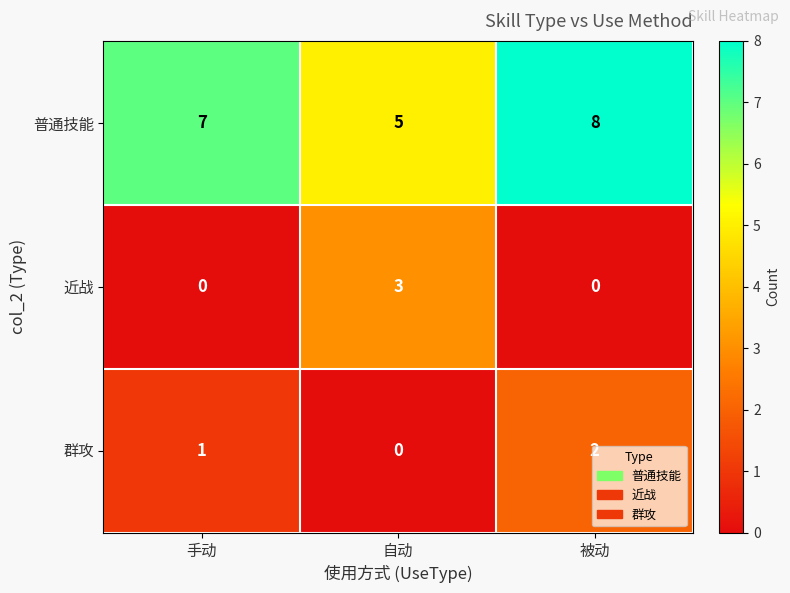

At 自动, list the series in order from largest to smallest.

普通技能, 近战, 群攻